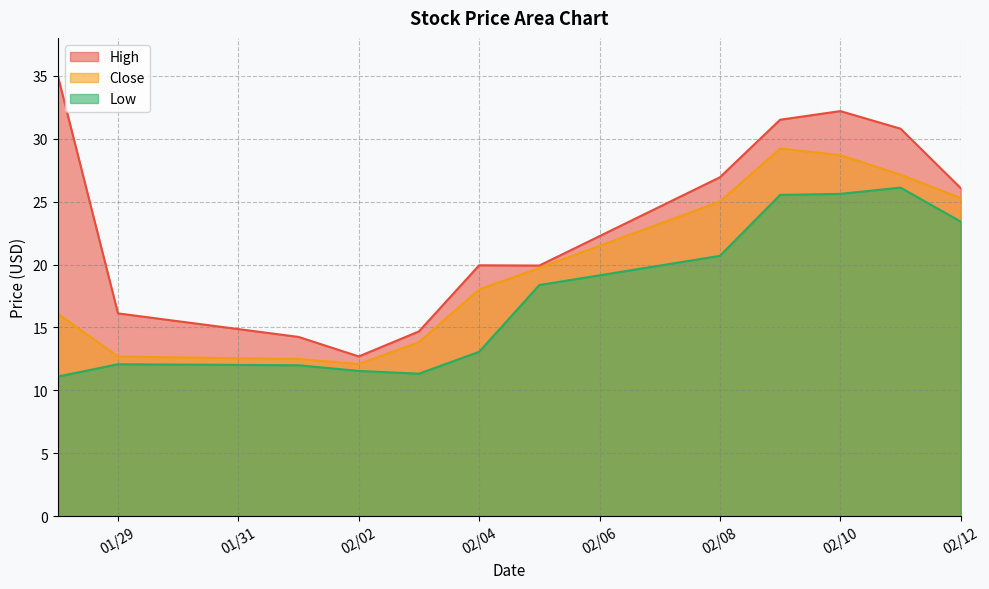

List the series in order of their overall mean, lowest first.

Low, Close, High